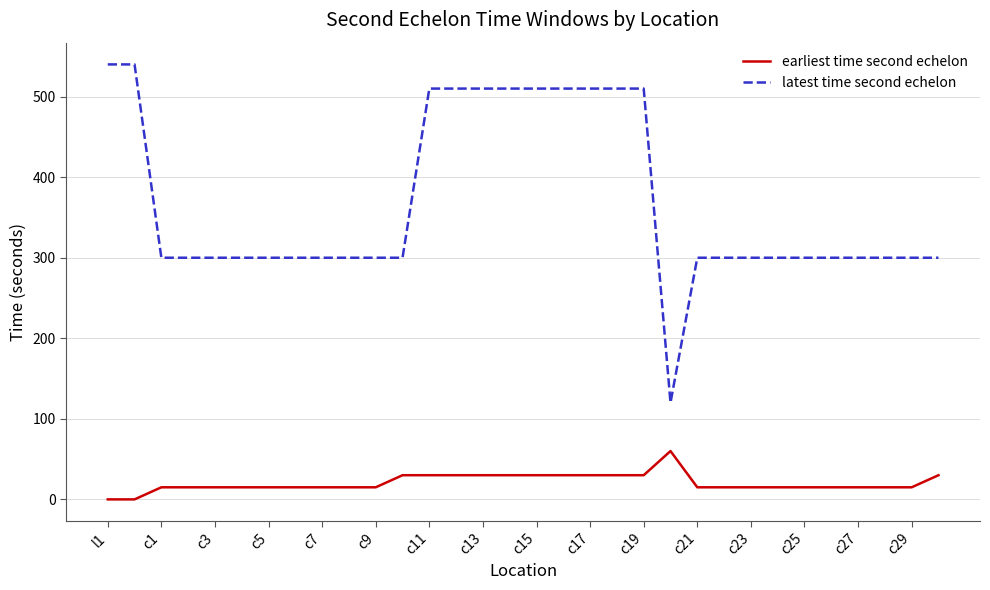

What is the highest value of the latest time second echelon series?

540